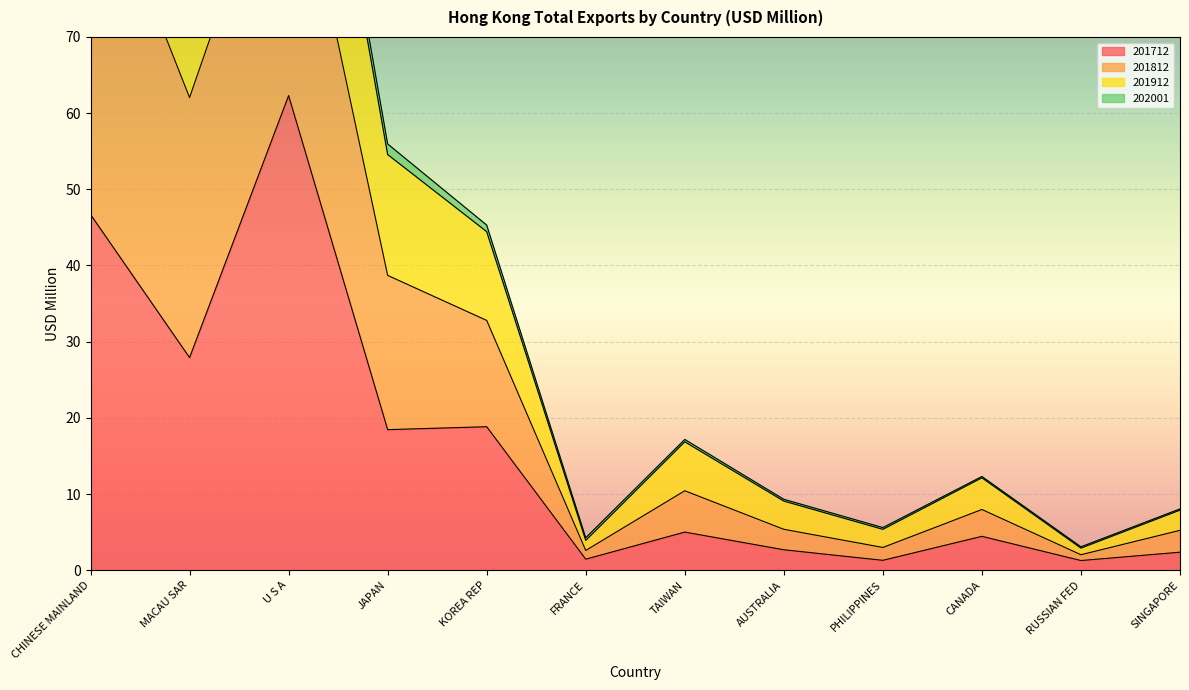

At which category is the sum across all series the highest?

CHINESE MAINLAND